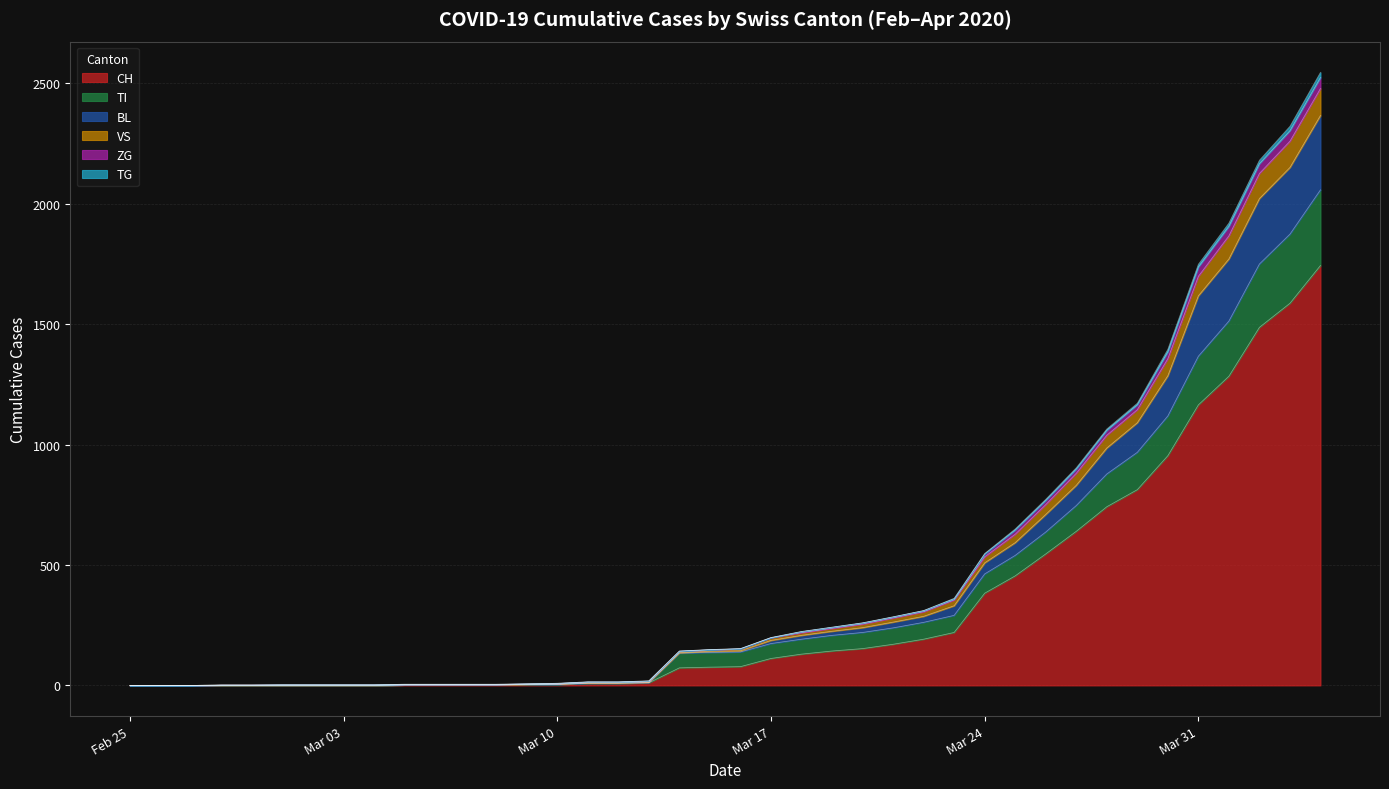

True or false: BL and ZG cross at least once.

False